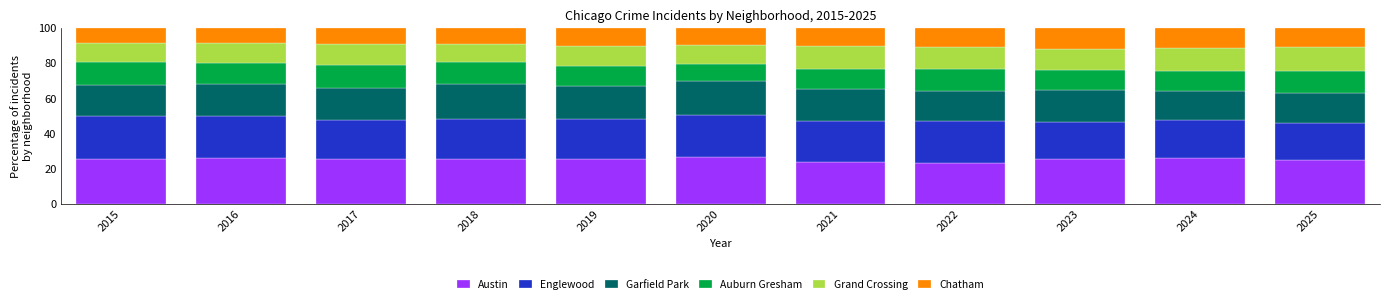

True or false: Austin has a value of 37.7 at 2017.

False